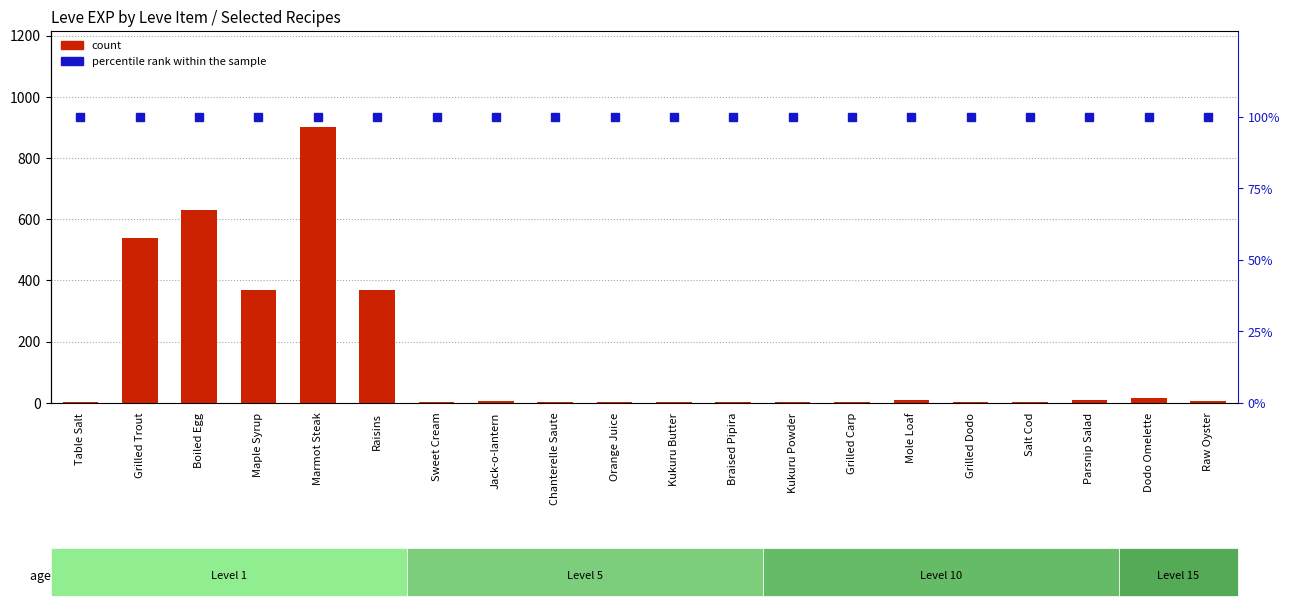

The percentile rank within the sample series shows 173 at Chanterelle Saute. True or false?

False